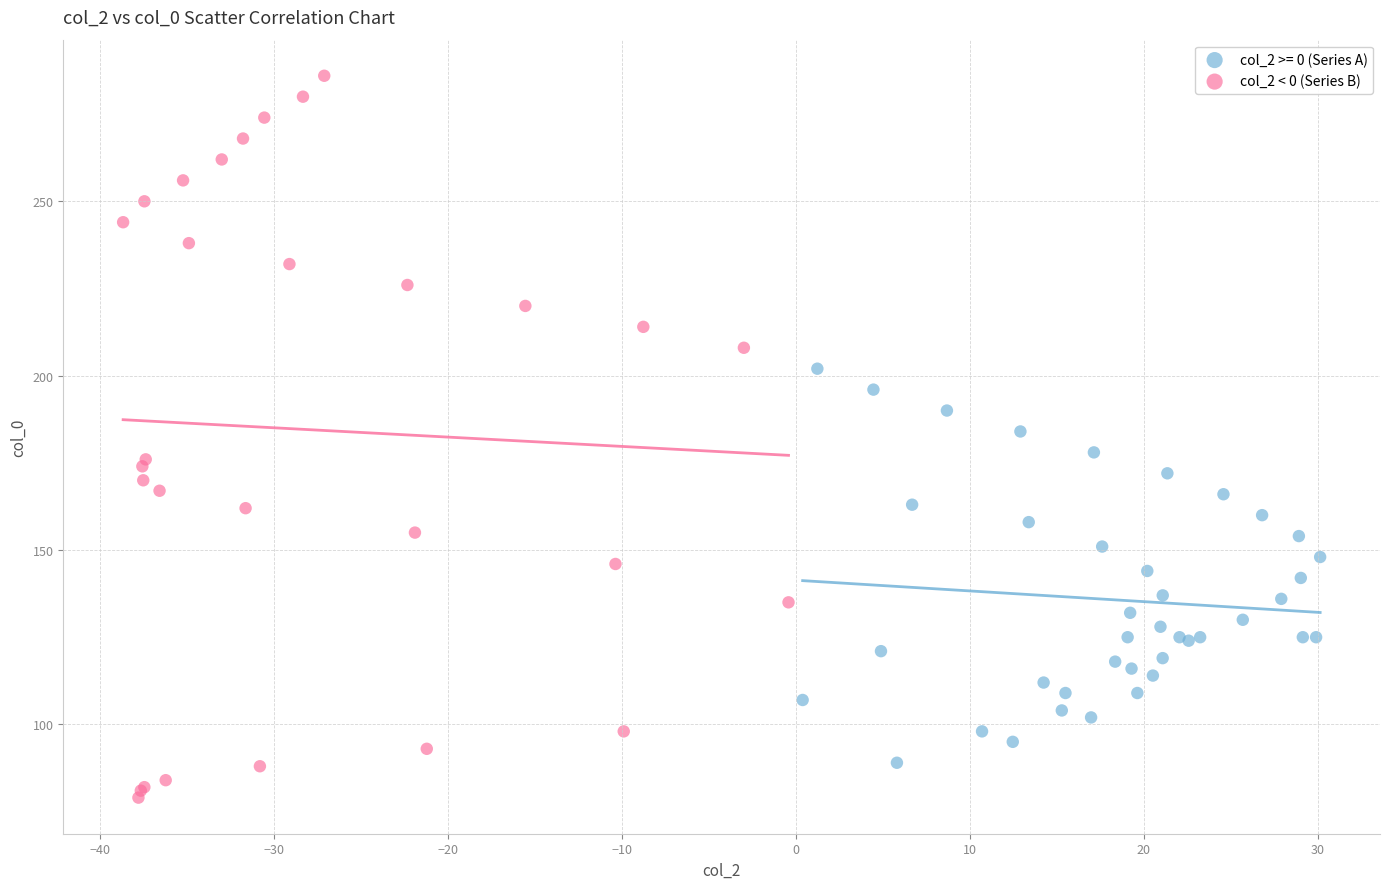

Which series reaches the minimum Y coordinate?

col_2 < 0 (Series B)